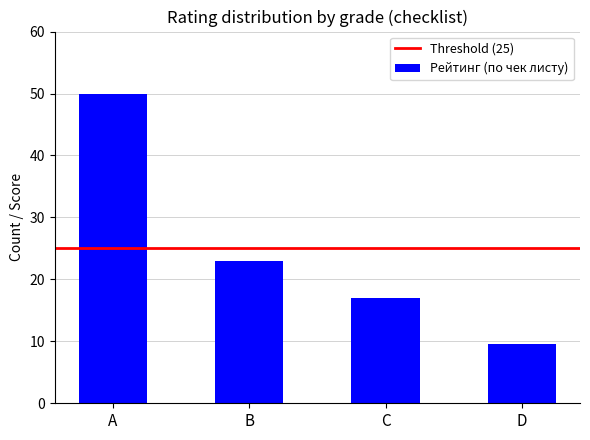

Read the value at B.

23.0